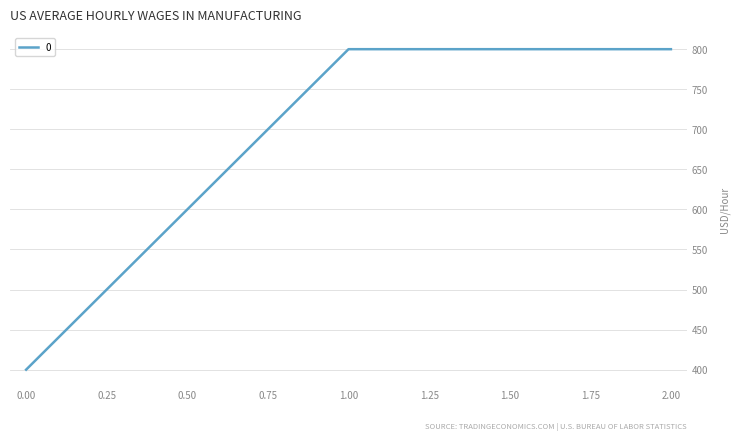

The value at 0.00 is 121. True or false?

False